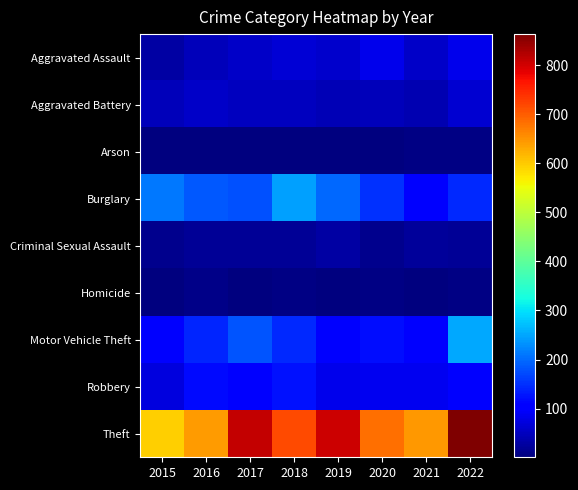

Reading left to right, what are all the values shown in this chart?

Aggravated Assault: 2015=29	2016=48	2017=56	2018=68	2019=59	2020=82	2021=58	2022=82
Aggravated Battery: 2015=47	2016=58	2017=50	2018=50	2019=43	2020=45	2021=41	2022=64
Arson: 2015=2	2016=3	2017=1	2018=4	2019=3	2020=4	2021=6	2022=7
Burglary: 2015=211	2016=183	2017=179	2018=244	2019=199	2020=150	2021=106	2022=145
Criminal Sexual Assault: 2015=13	2016=19	2017=19	2018=18	2019=29	2020=12	2021=22	2022=19
Homicide: 2015=3	2016=8	2017=2	2018=5	2019=3	2020=6	2021=2	2022=6
Motor Vehicle Theft: 2015=112	2016=141	2017=181	2018=143	2019=112	2020=122	2021=107	2022=252
Robbery: 2015=75	2016=118	2017=109	2018=123	2019=82	2020=88	2021=88	2022=112
Theft: 2015=595	2016=641	2017=810	2018=718	2019=803	2020=683	2021=647	2022=863